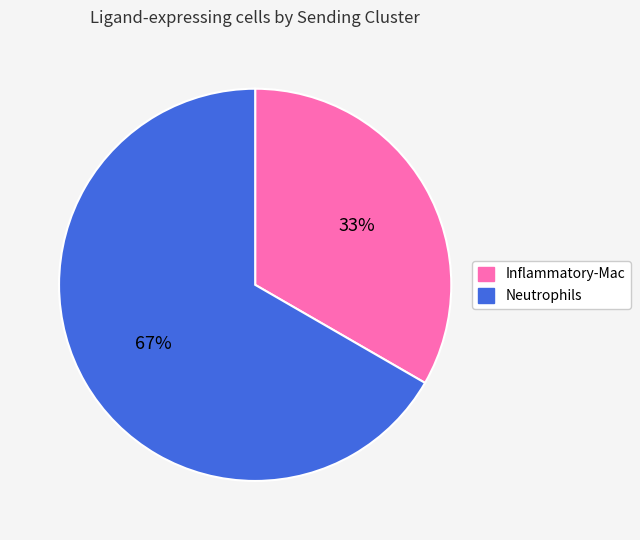

Is it true that Neutrophils is 75% of the pie?

False